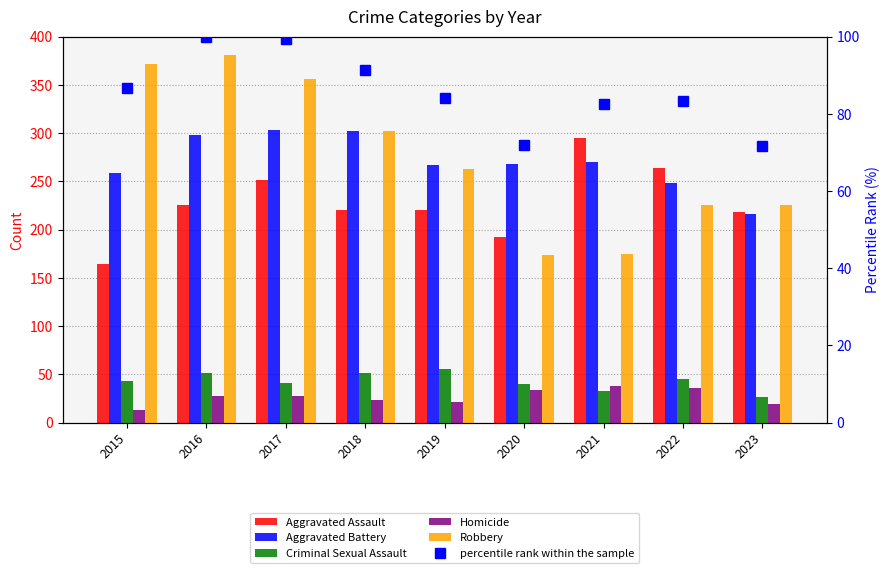

What is the smallest value displayed?

13.0